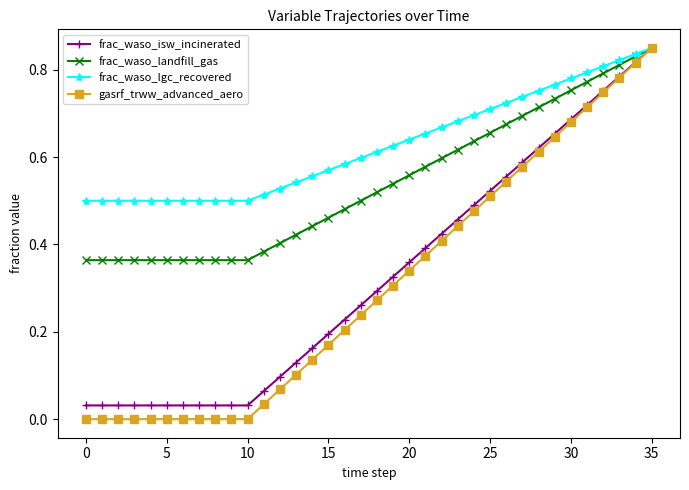

At which category is the sum across all series the highest?

35